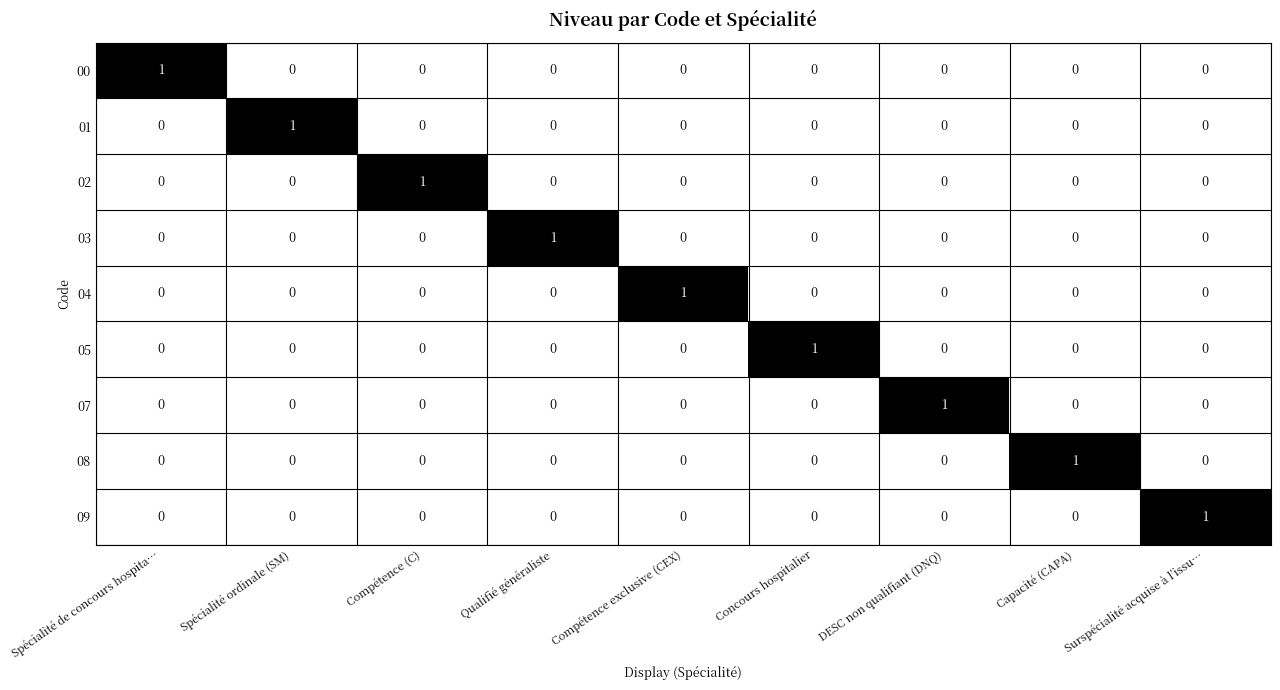

Is the value of 07 at Compétence exclusive (CEX) greater than the value of 01 at Spécialité ordinale (SM)?

No